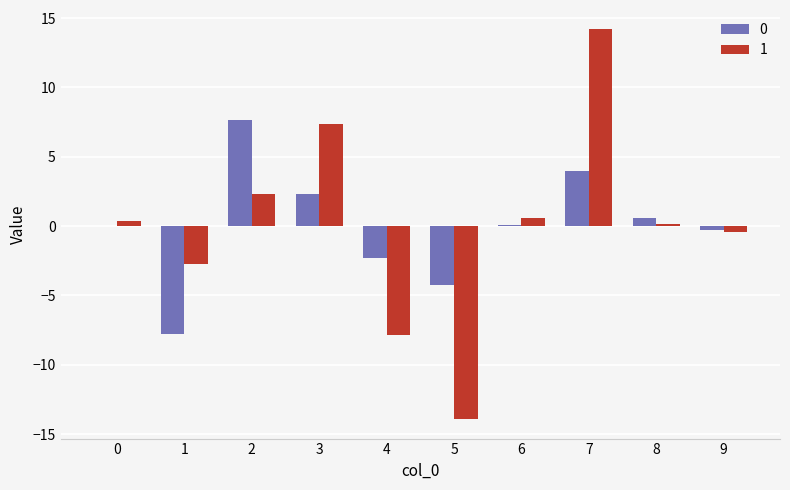

At which category is the sum across all series the highest?

7